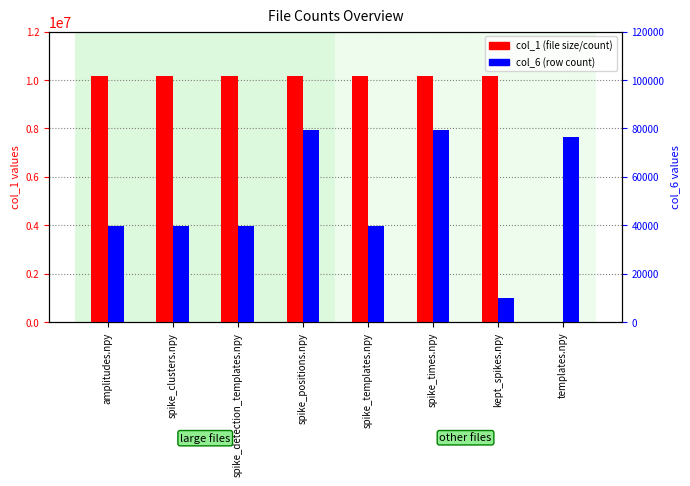

What is the maximum value shown in the chart?

10169318